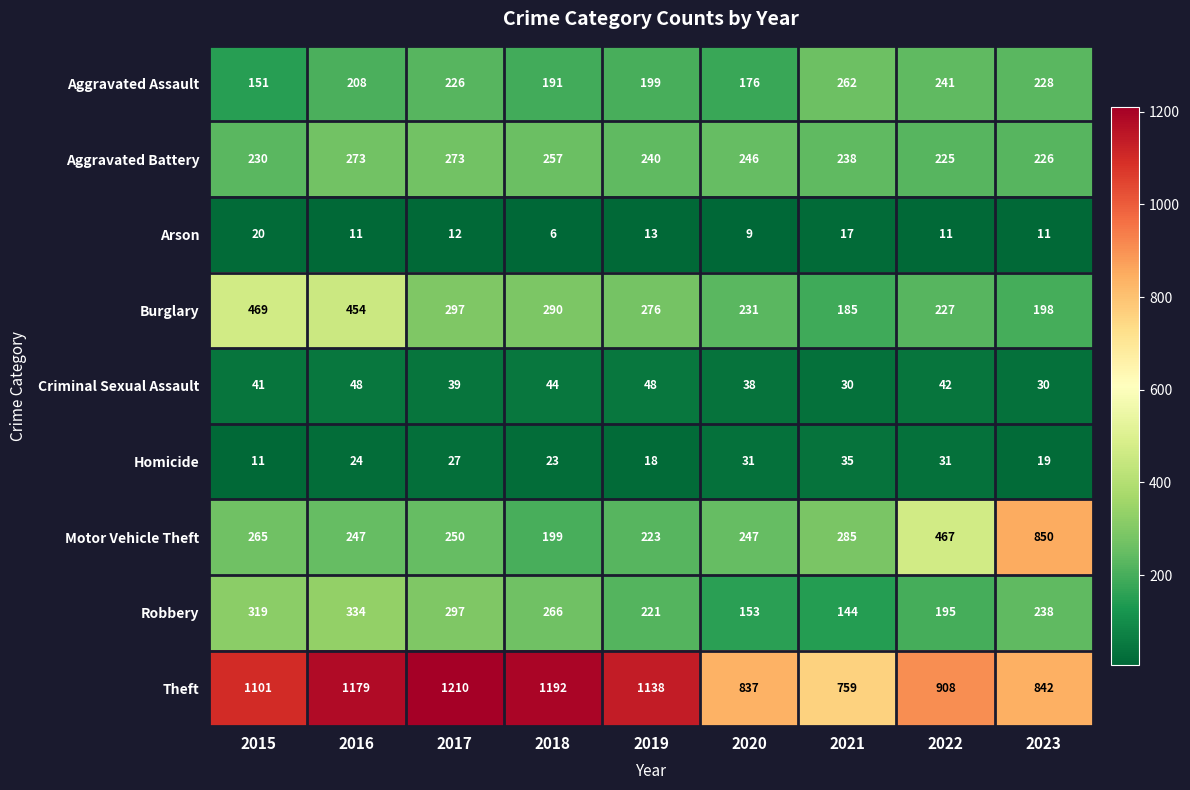

How many distinct data groups are displayed?

9